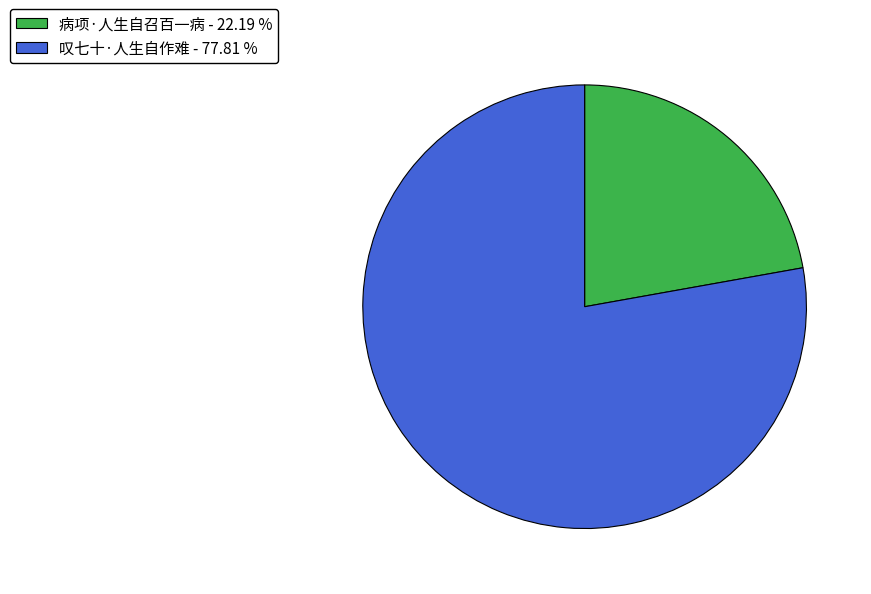

Which has a higher value, 叹七十·人生自作难 - 77.81 % or 病项·人生自召百一病 - 22.19 %?

叹七十·人生自作难 - 77.81 %